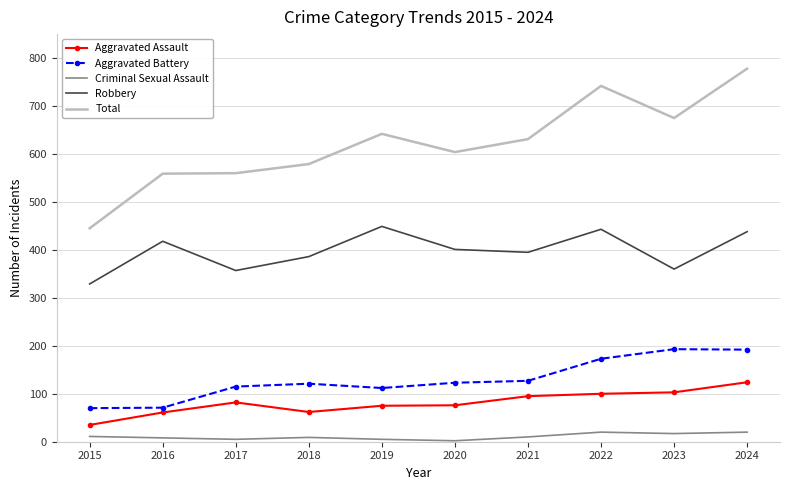

What is the spread (max minus min) of values at 2024?

758